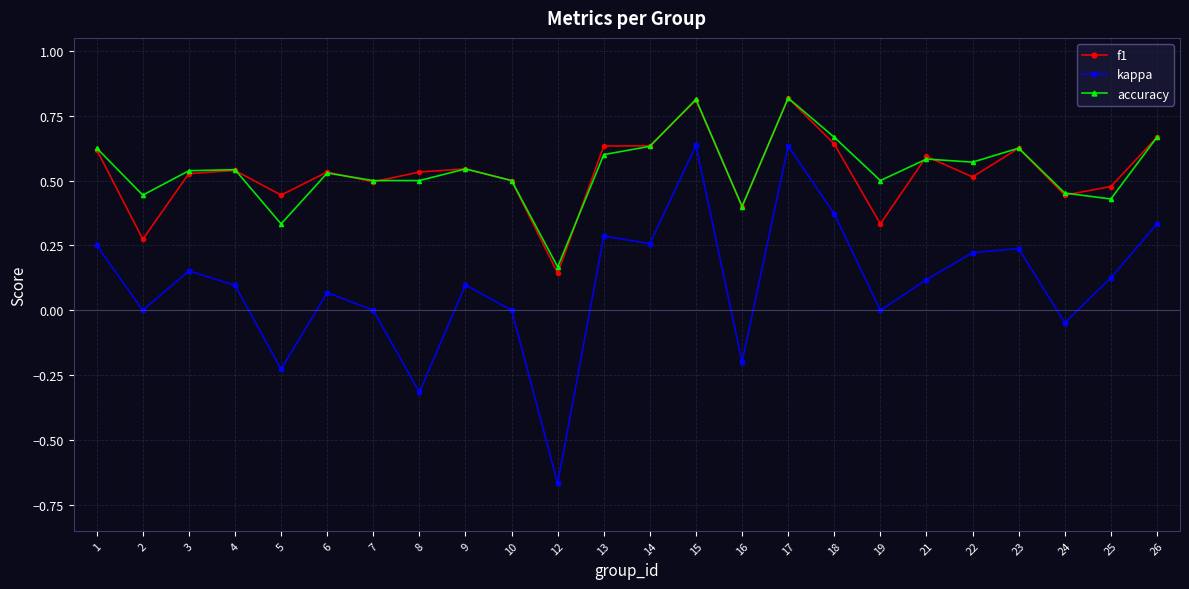

True or false: f1 has a value of 0.7 at 25.

False